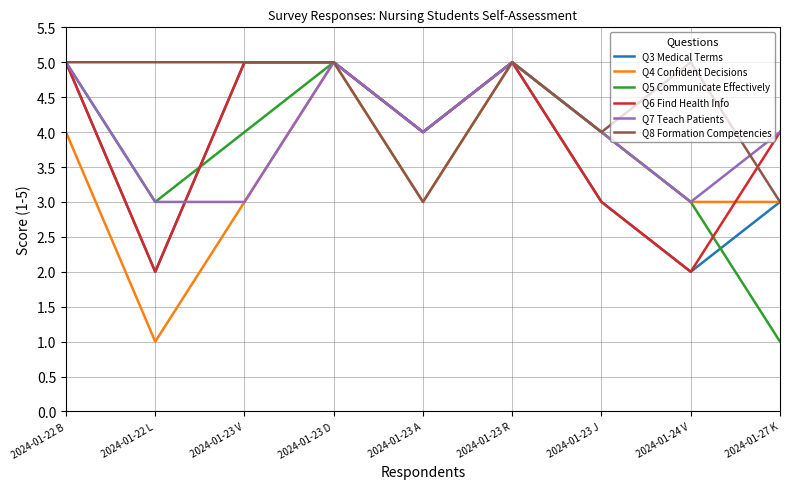

Is it true that Q4 Confident Decisions equals 1 at 2024-01-23 R?

False